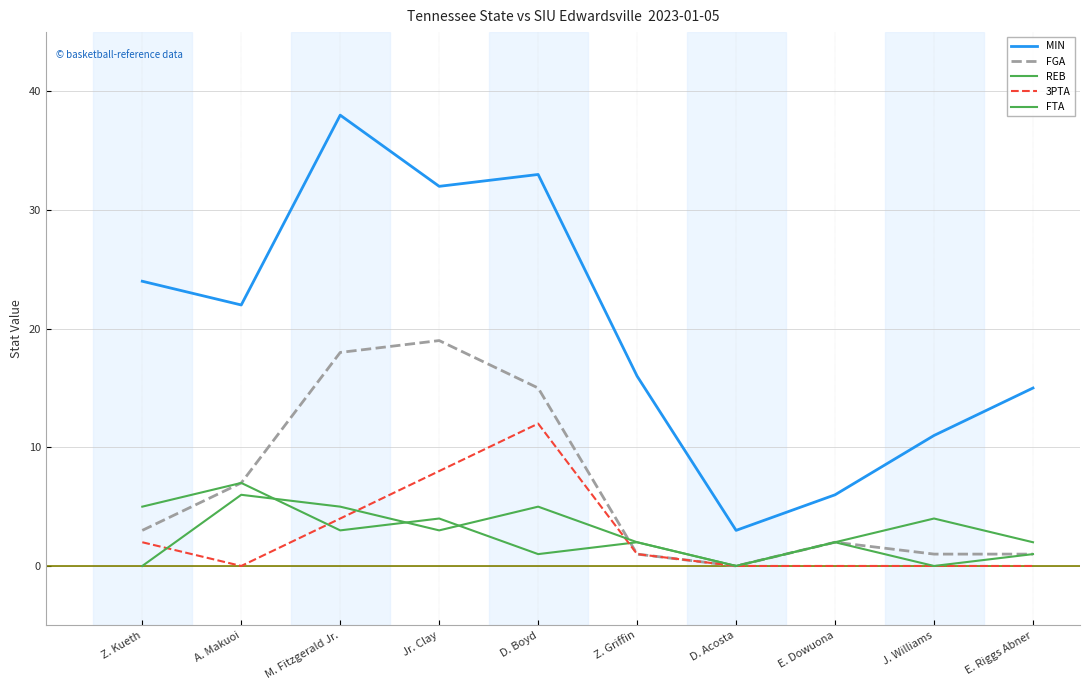

Is this an area chart (filled region under the line)?

No